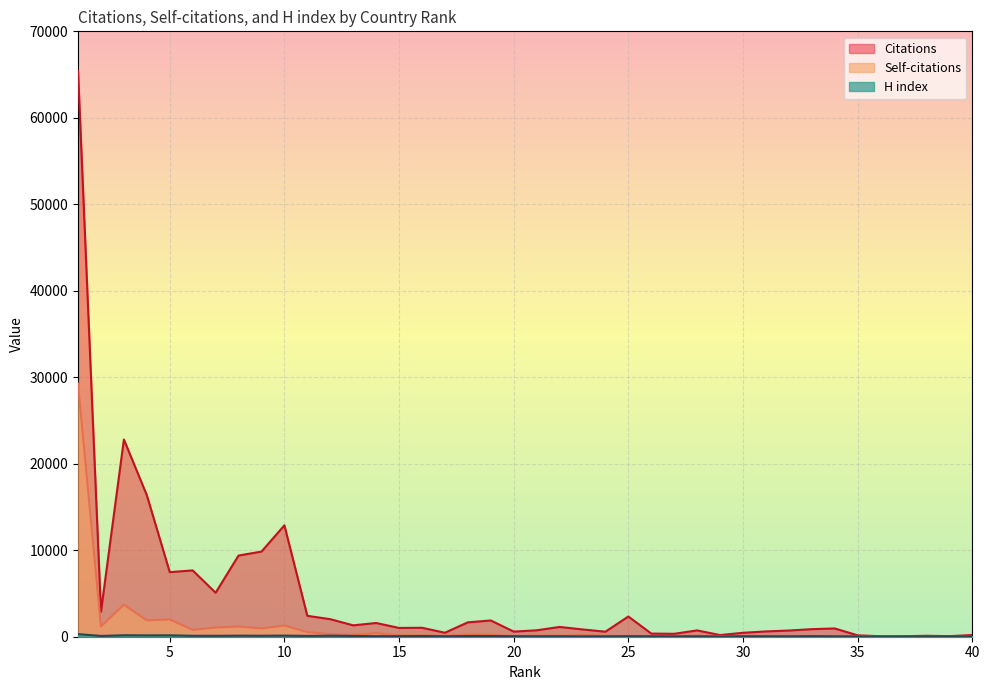

What is the maximum value shown in the chart?

65421